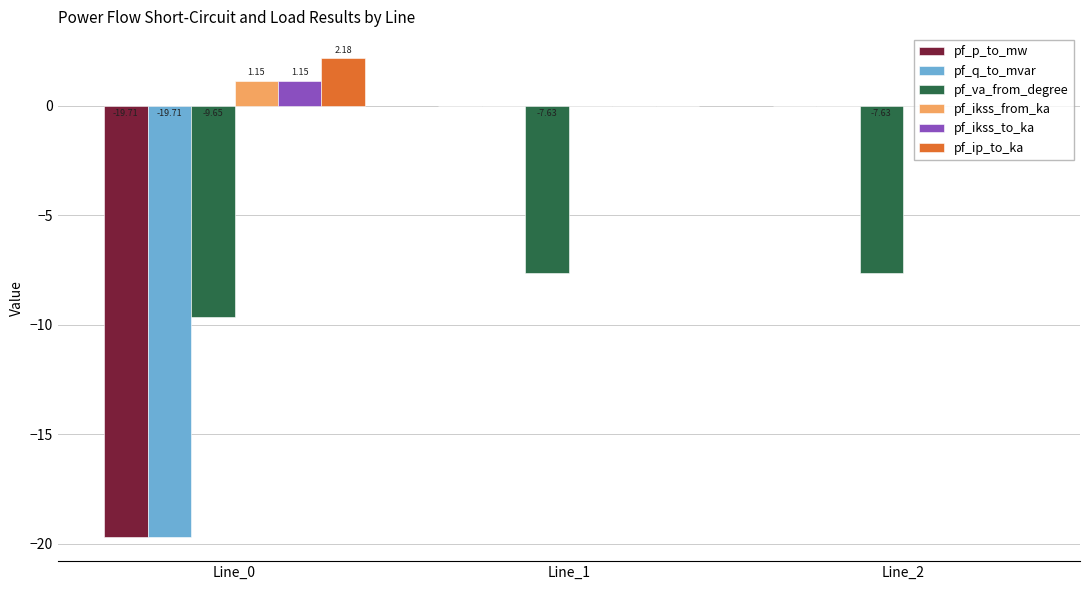

What is the total value across all series at Line_0?

-44.6